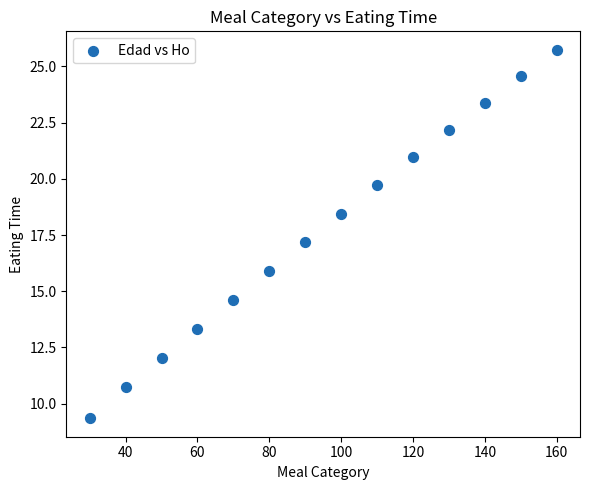

What is the range of Y values (max minus min)?

16.4